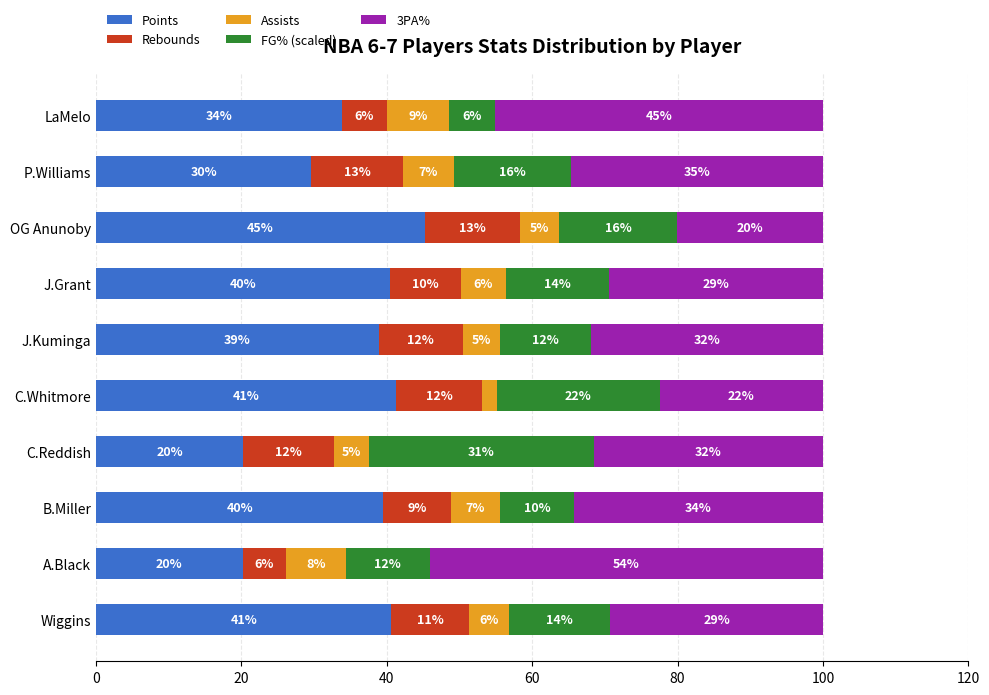

What are all the series names shown in the legend?

Points, Rebounds, Assists, FG% (scaled), 3PA%